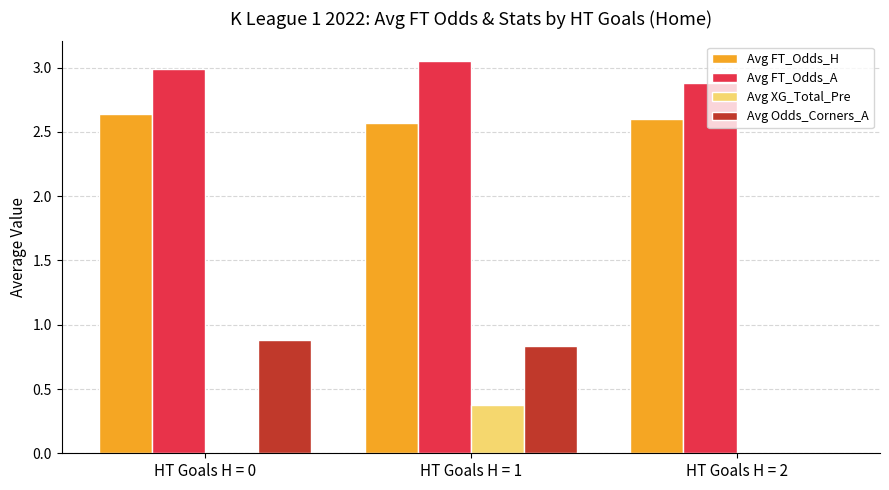

Which series has the largest total across all categories?

Avg FT_Odds_A